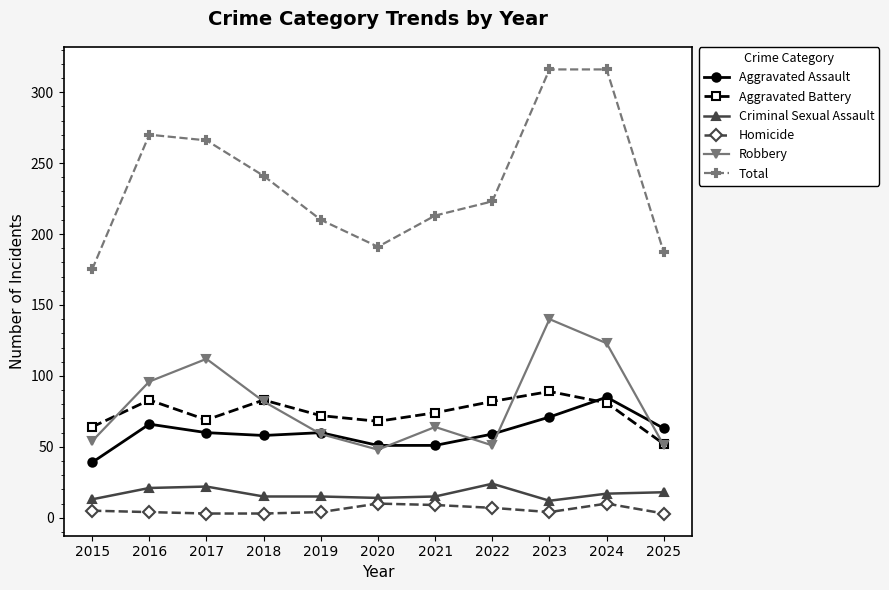

What is the highest value of the Robbery series?

140